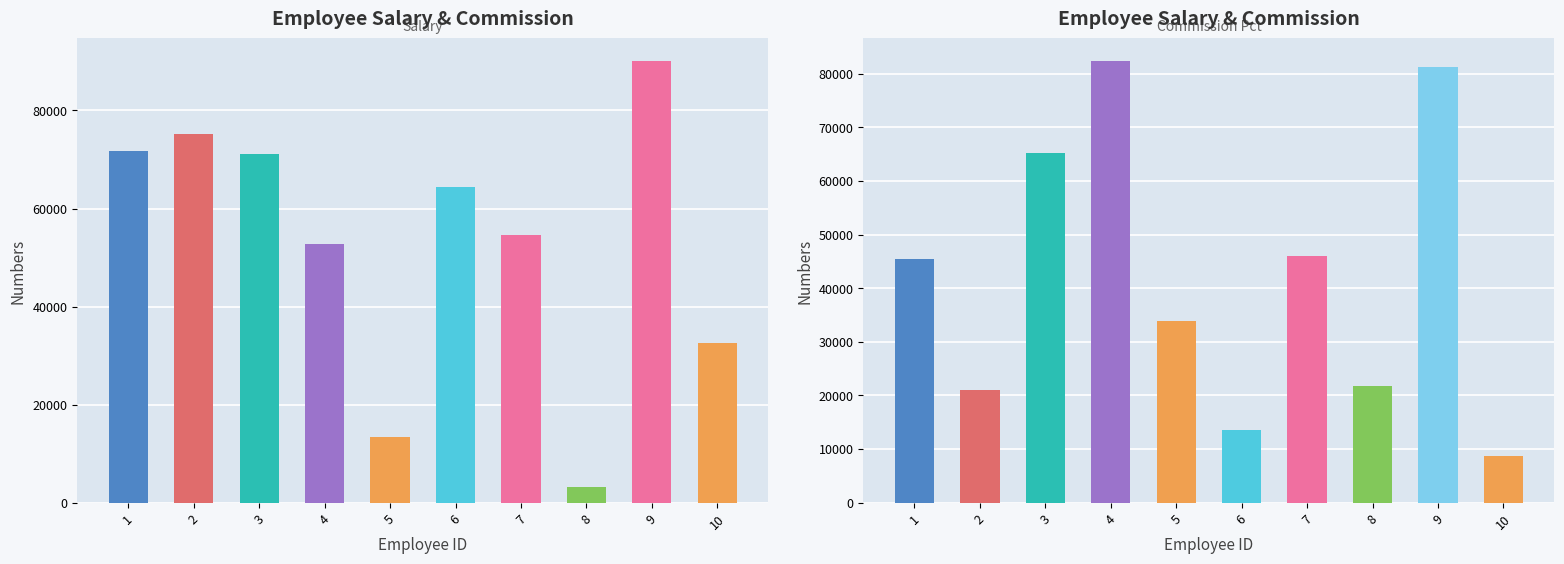

At which label does salary reach its peak?

9